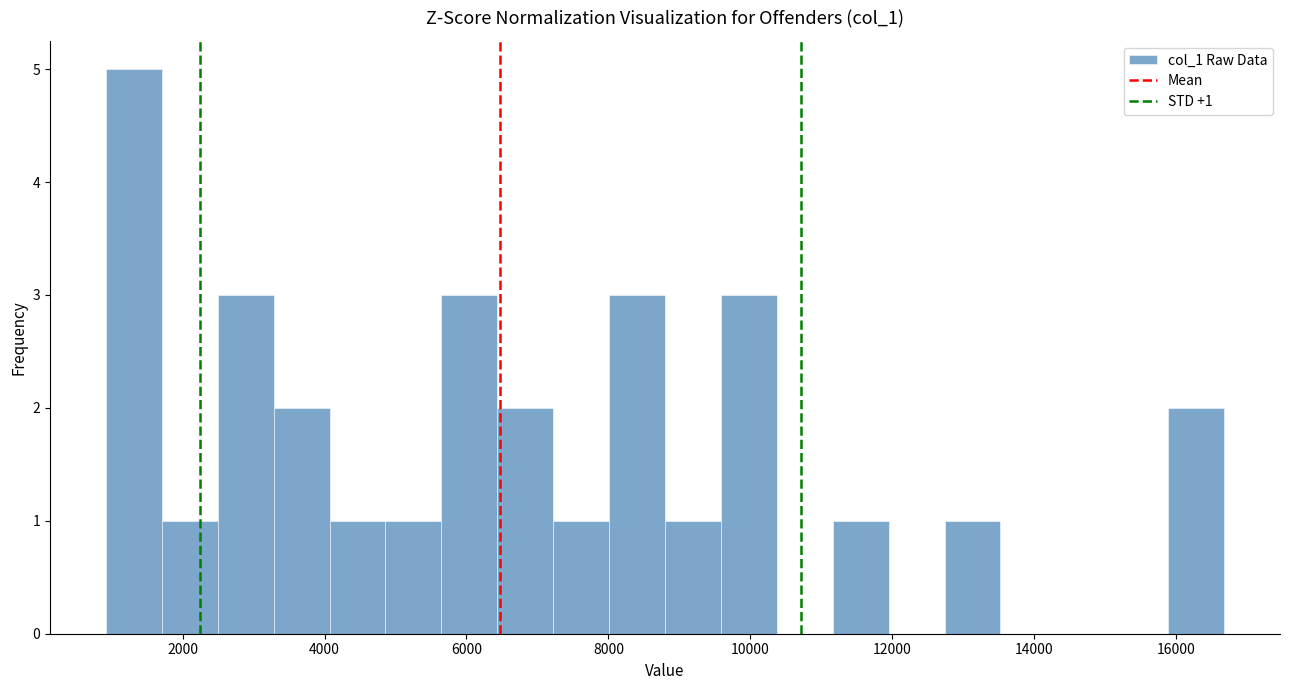

Read against the x-axis, roughly where is the centre of the tallest bar?

1400